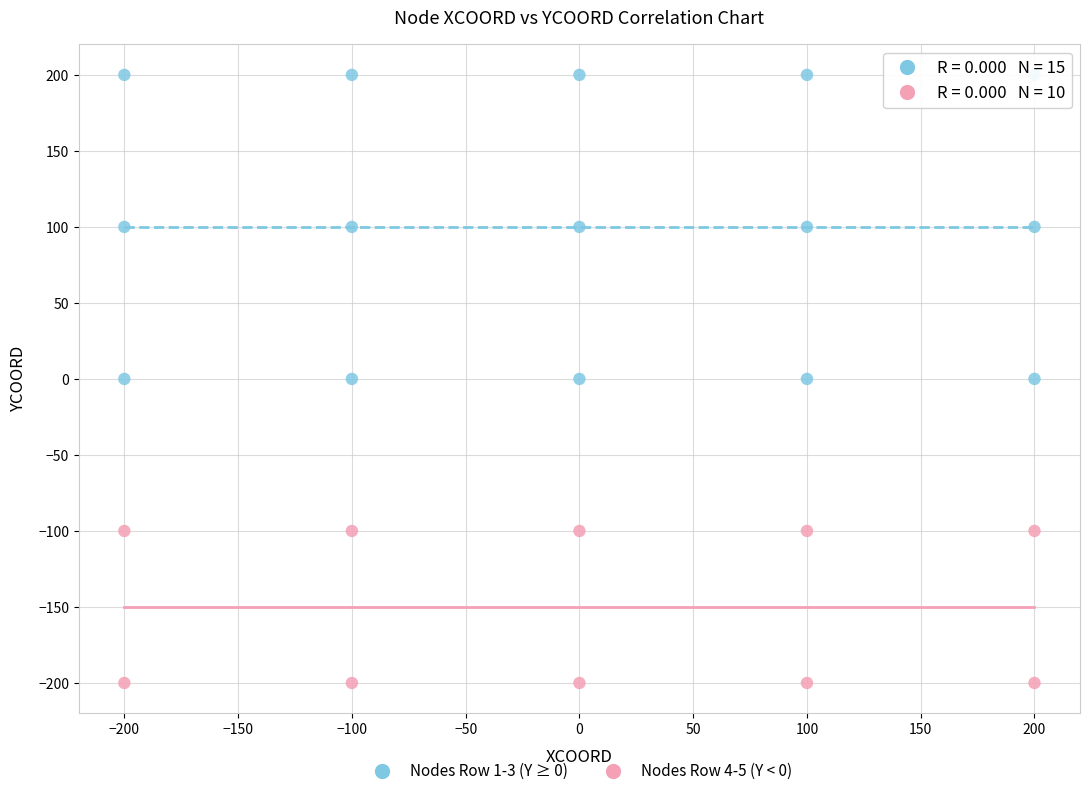

What are all the series names shown in the legend?

Nodes Row 1-3 (Y ≥ 0), Nodes Row 4-5 (Y < 0)